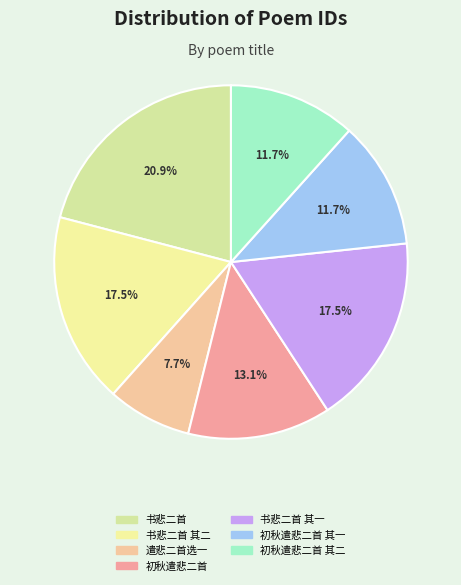

Rank the categories by value from highest to lowest.

书悲二首, 书悲二首 其一, 书悲二首 其二, 初秋遣悲二首, 初秋遣悲二首 其二, 初秋遣悲二首 其一, 遣悲二首选一